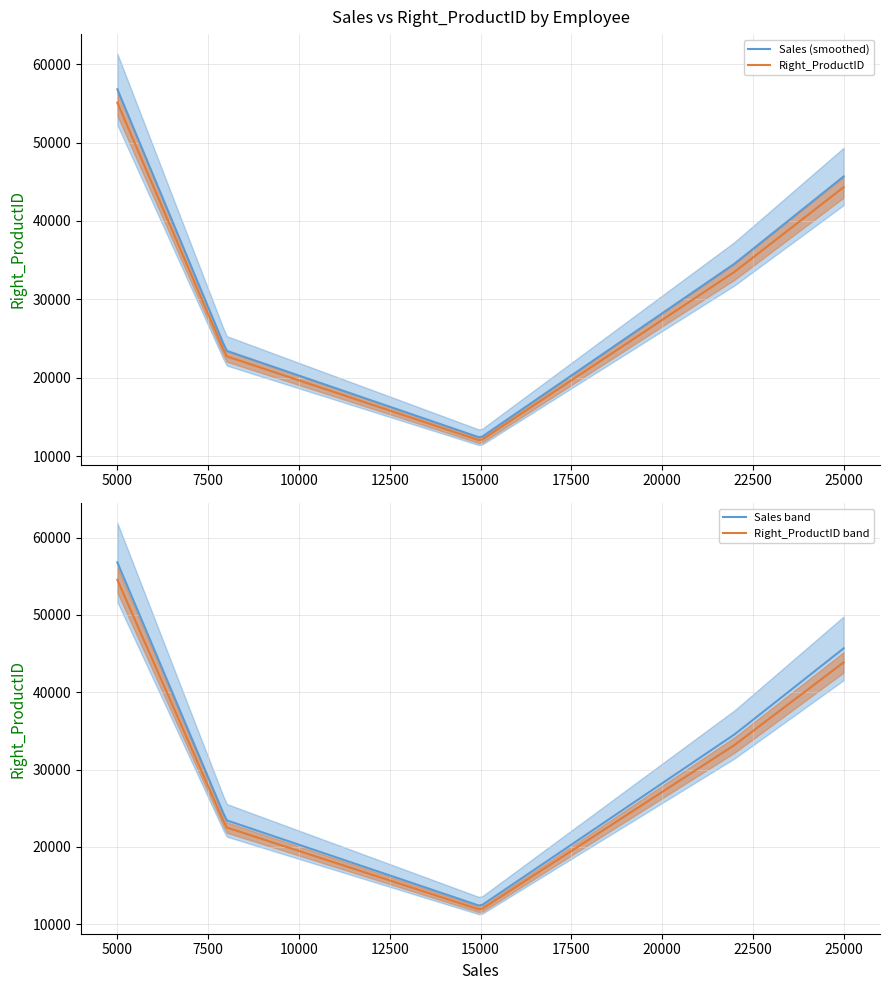

What is the highest value of the Sales (smoothed) series?

56789.0